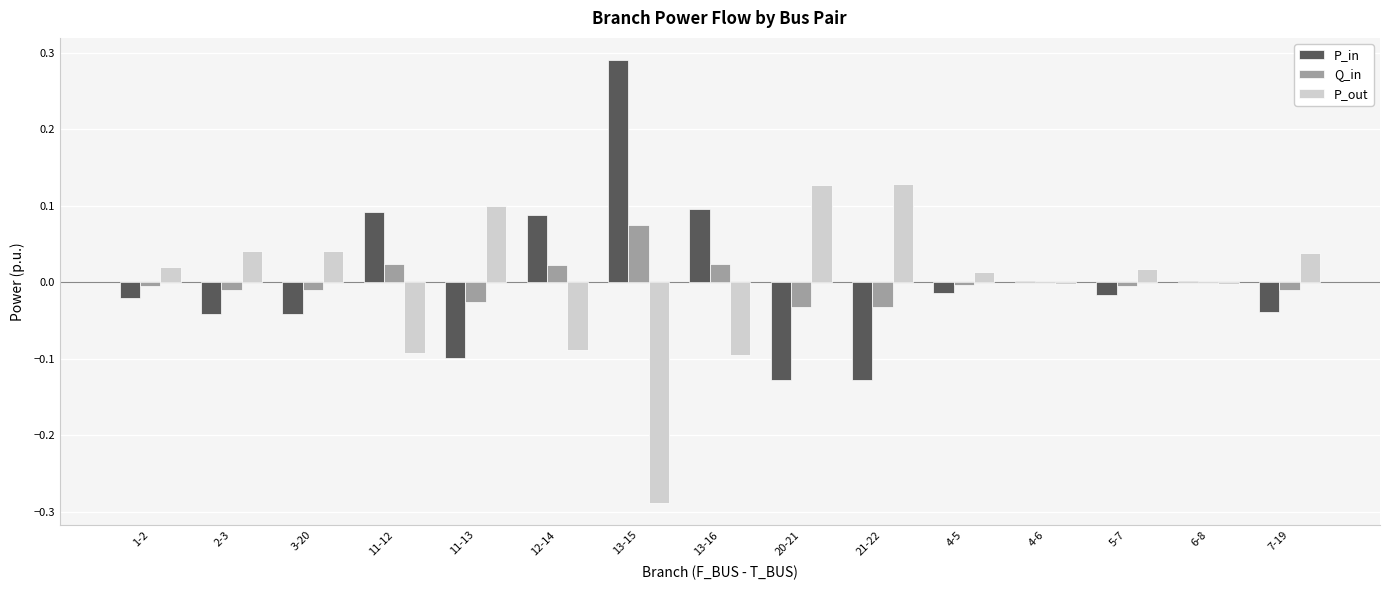

The Q_in series shows -0.0 at 7-19. True or false?

True